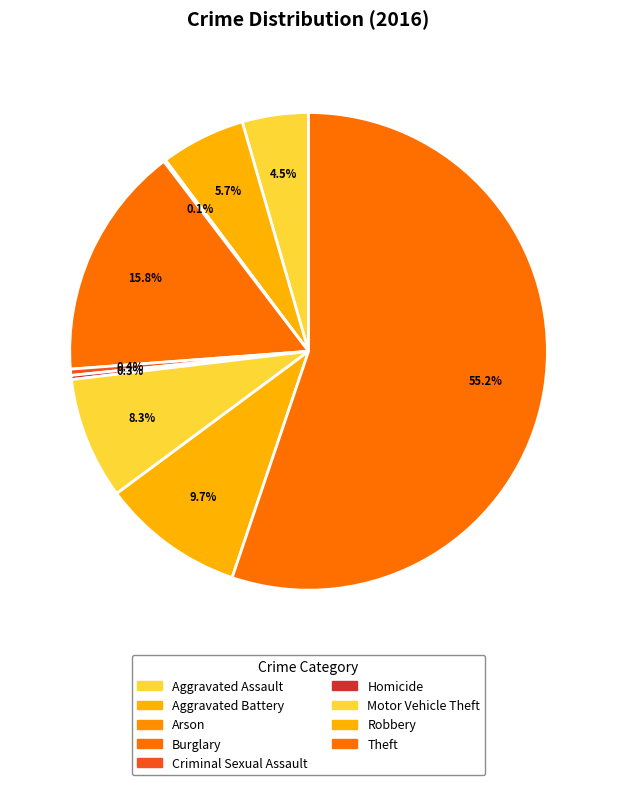

What percentage is NOT represented by Robbery?

90.3%